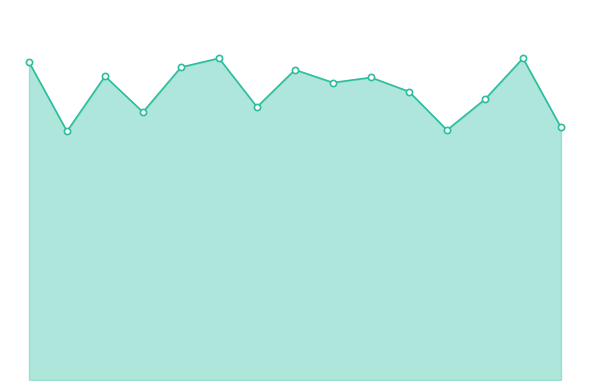

Does the chart have visible grid lines?

No